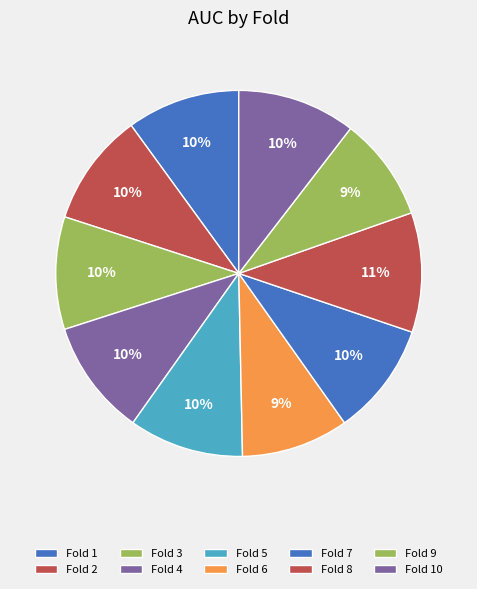

Rank the categories by value from lowest to highest.

Fold 9, Fold 6, Fold 3, Fold 2, Fold 7, Fold 1, Fold 5, Fold 4, Fold 10, Fold 8